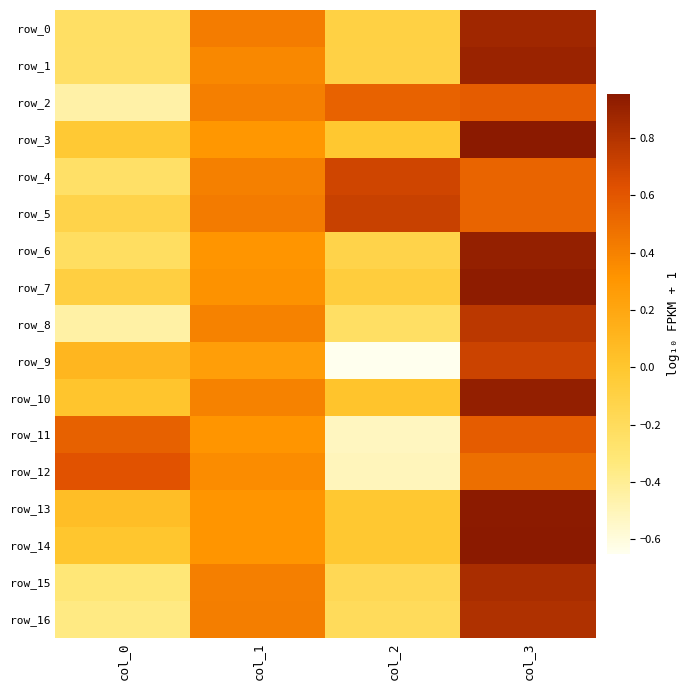

List the labels in order of row_12 value, largest first.

col_0, col_3, col_1, col_2